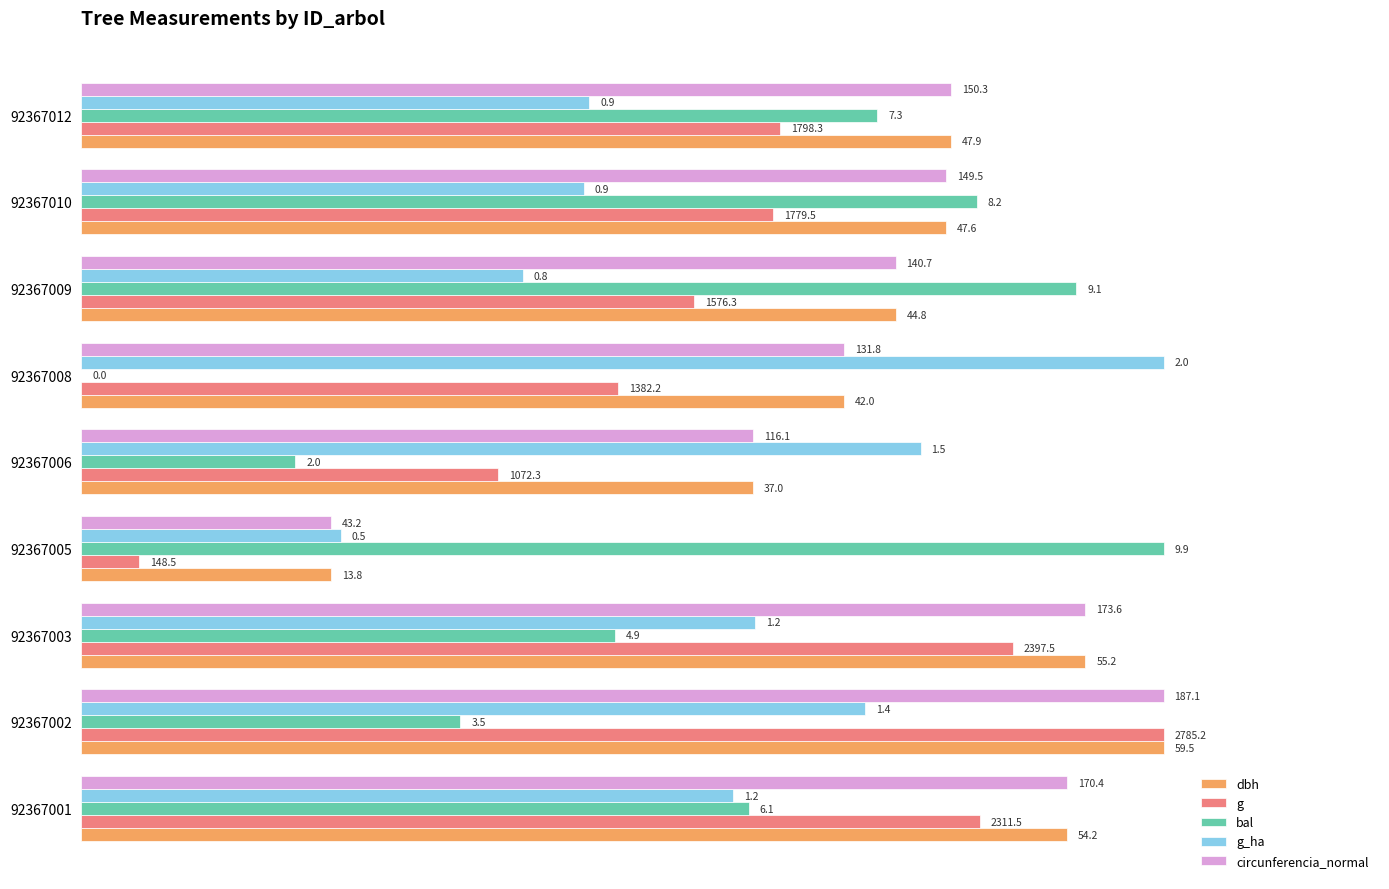

What are all the series names shown in the legend?

dbh, g, bal, g_ha, circunferencia_normal